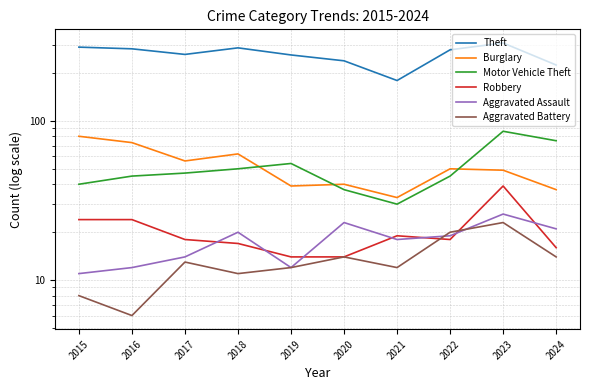

How many lines are shown in the chart?

6